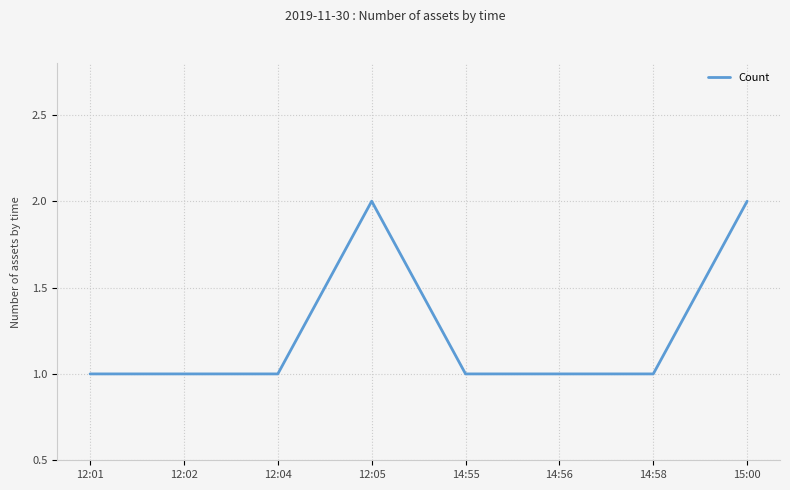

What is the average value?

1